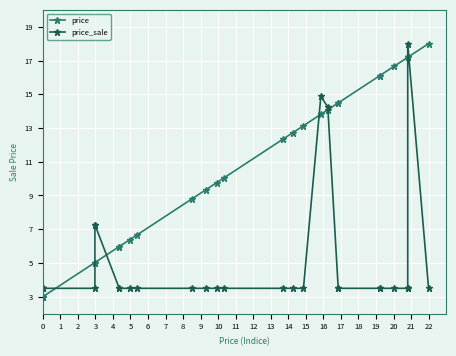

What are all the series names shown in the legend?

price, price_sale